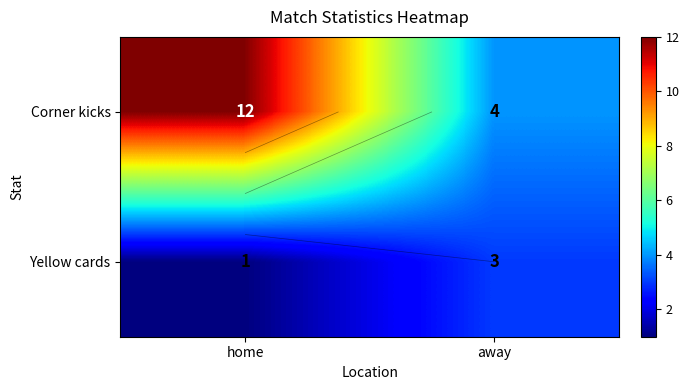

Rank the categories by Corner kicks value from lowest to highest.

away, home